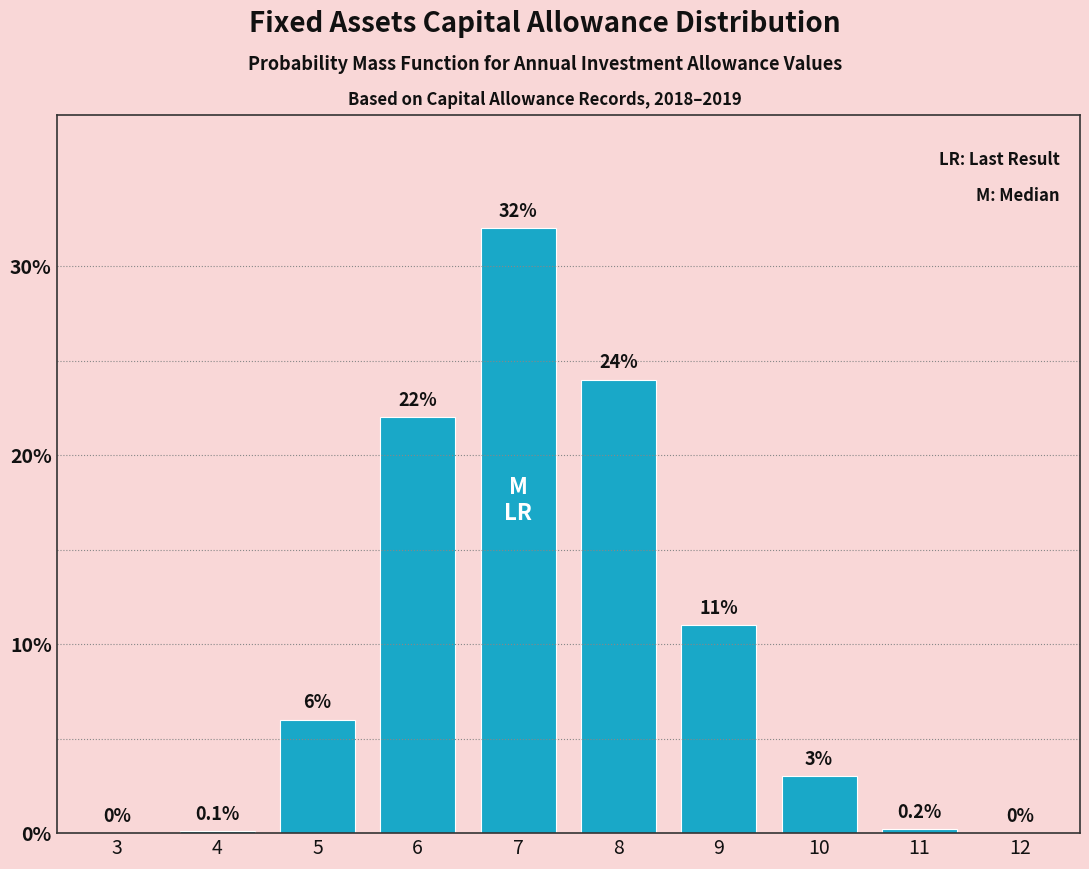

Reading left to right, transcribe all the data shown in this chart.

3=0.0	4=0.1	5=6.0	6=22.0	7=32.0	8=24.0	9=11.0	10=3.0	11=0.2	12=0.0